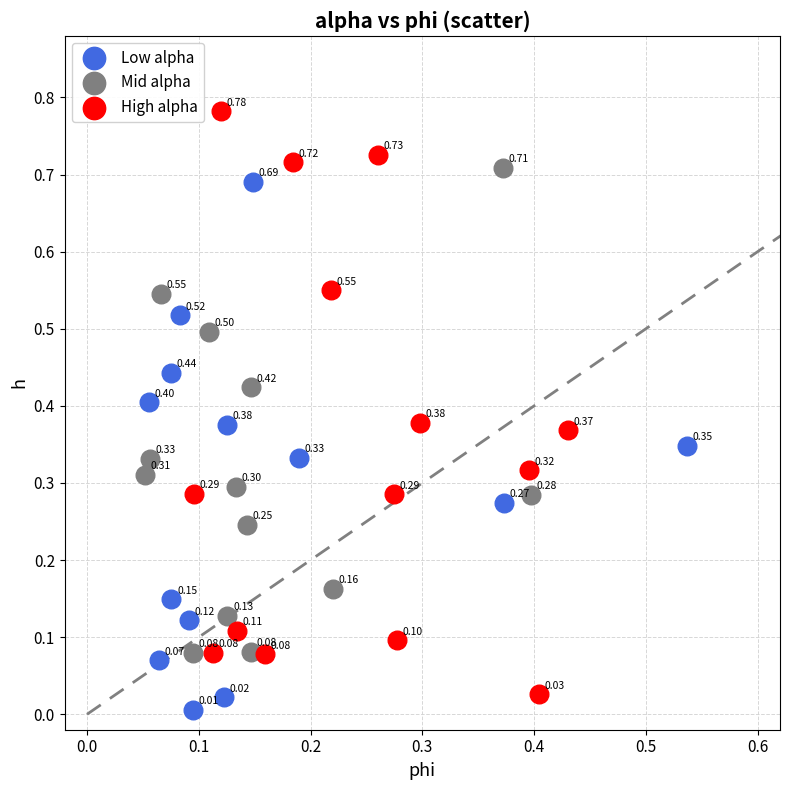

Which series contains the highest Y value?

High alpha